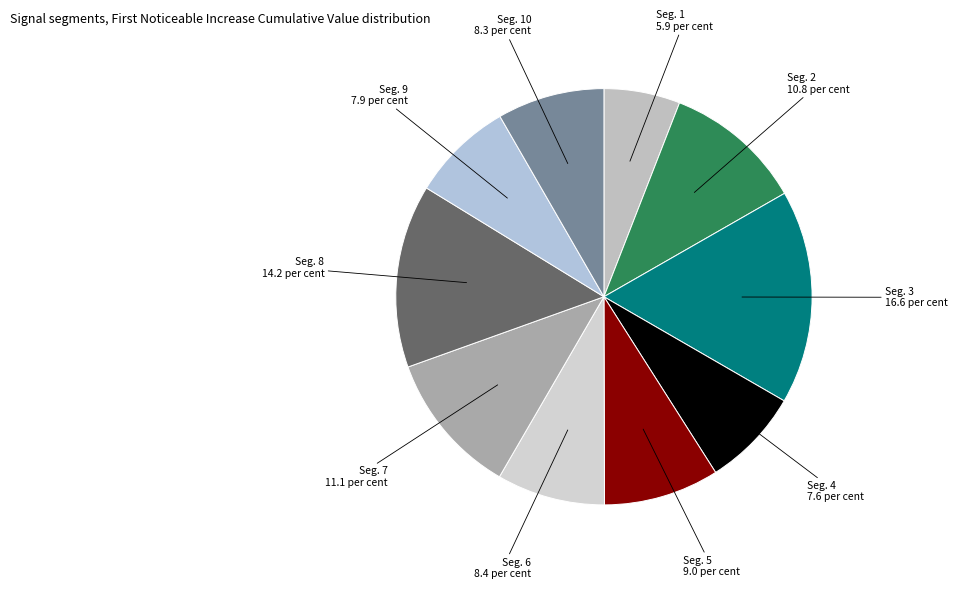

How many segments does this pie chart have?

10